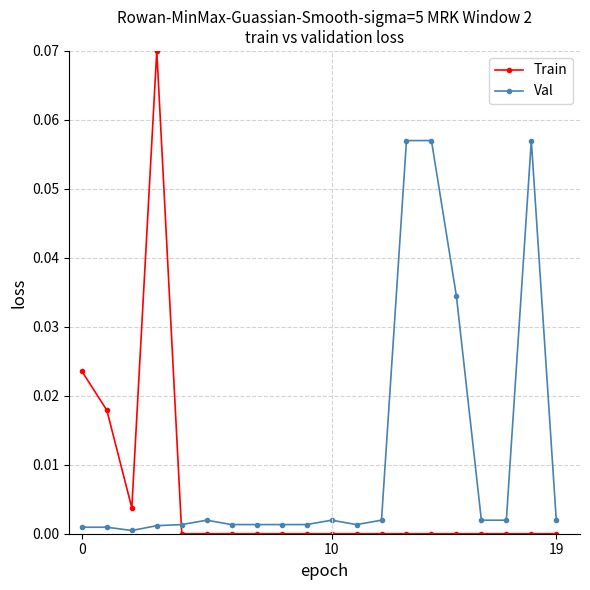

Which series ends up on top after the final intersection of Train and Val?

Val